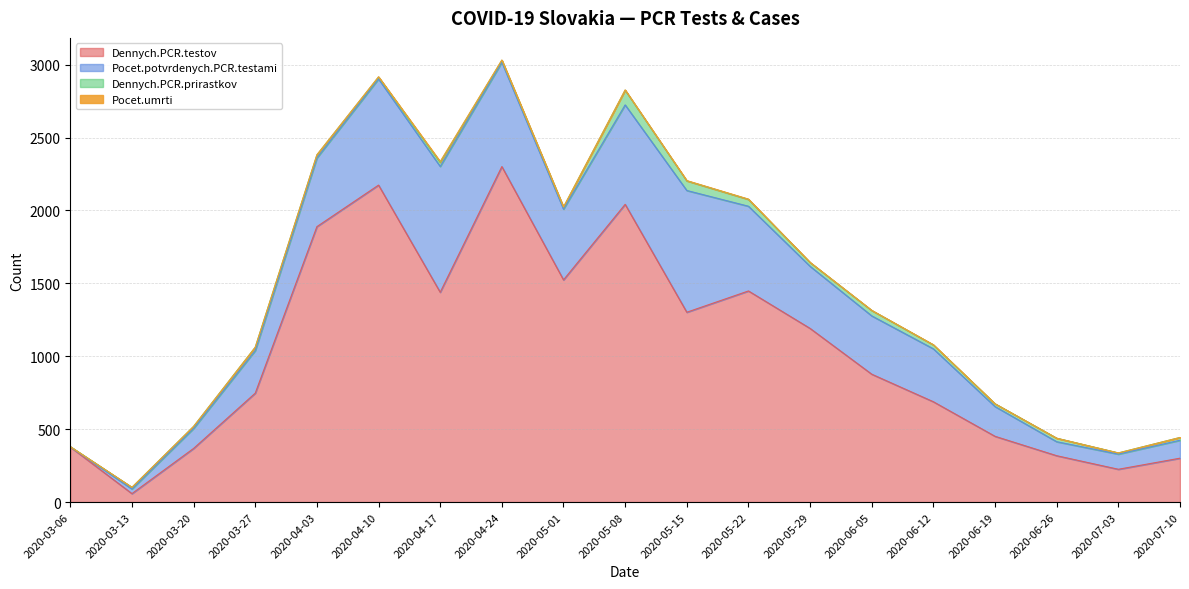

True or false: Dennych.PCR.prirastkov has more than 0 interior local peaks.

True